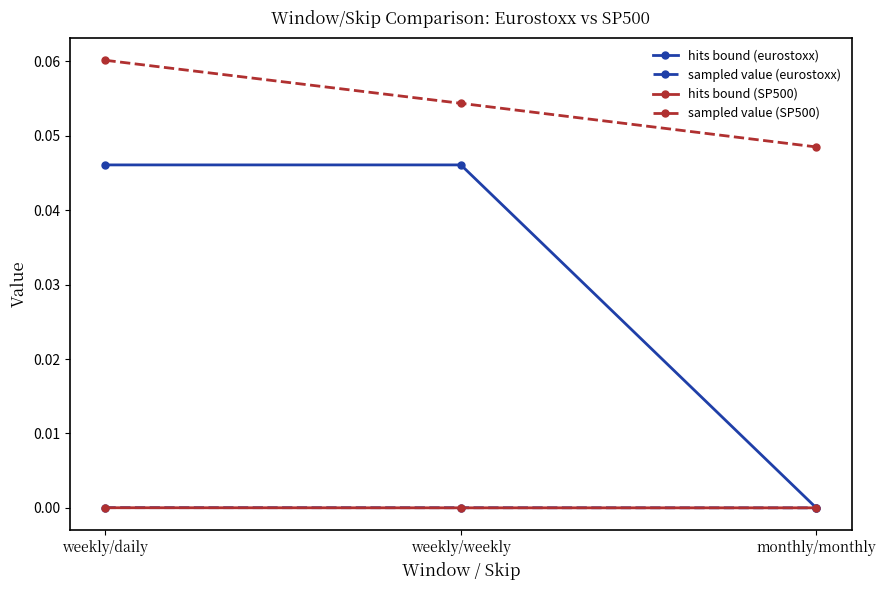

The hits bound (SP500) series shows 0.0 at weekly/weekly. True or false?

True